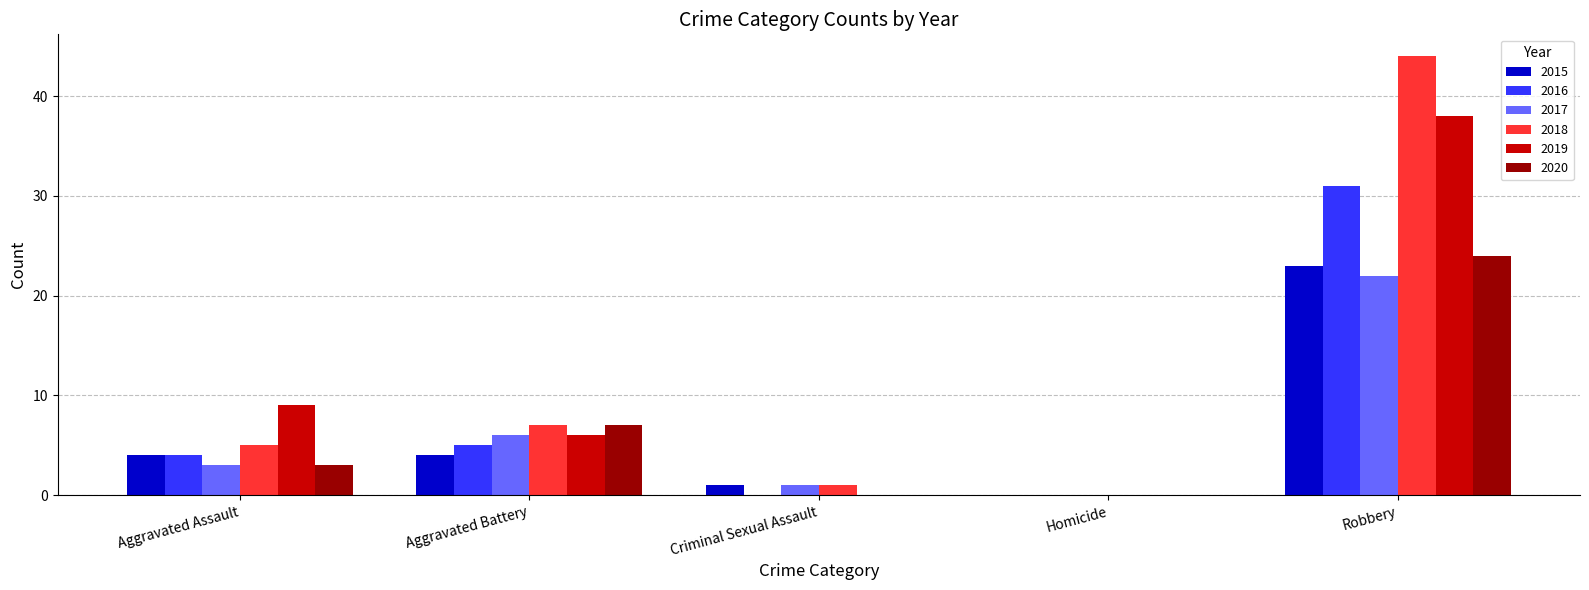

True or false: 2018 has a value of 5 at Aggravated Assault.

True